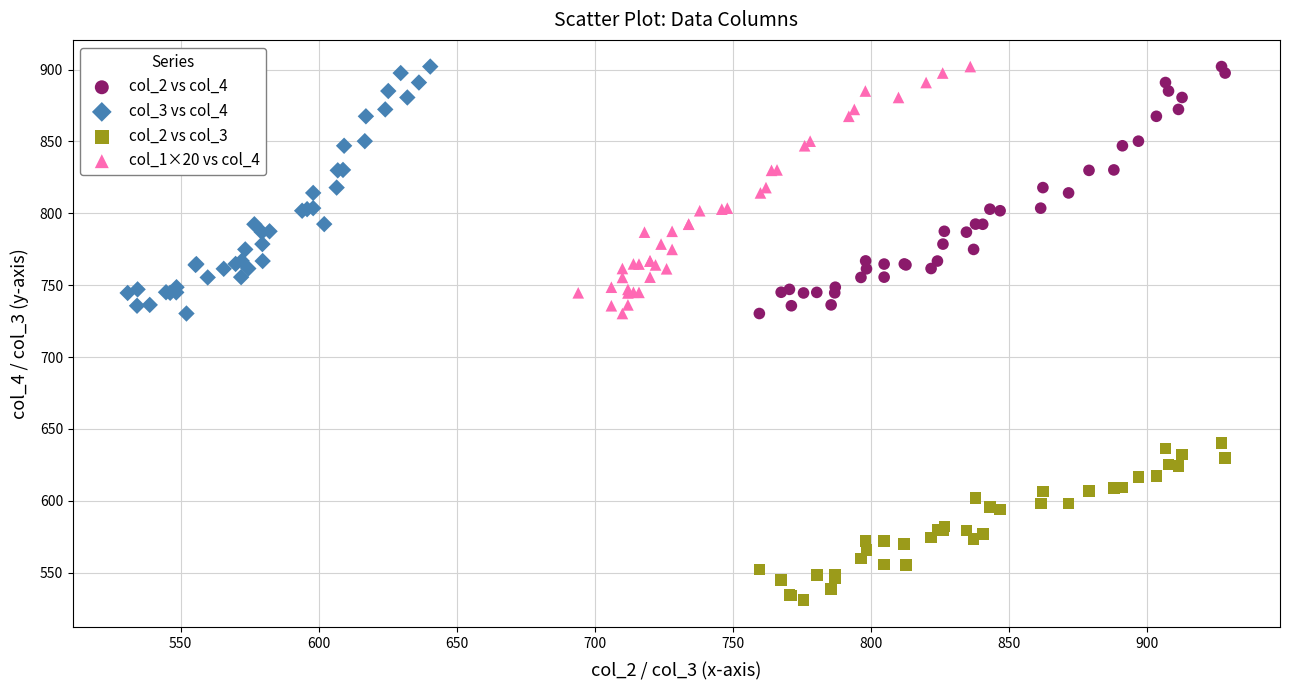

Which series reaches the minimum Y coordinate?

col_2 vs col_3